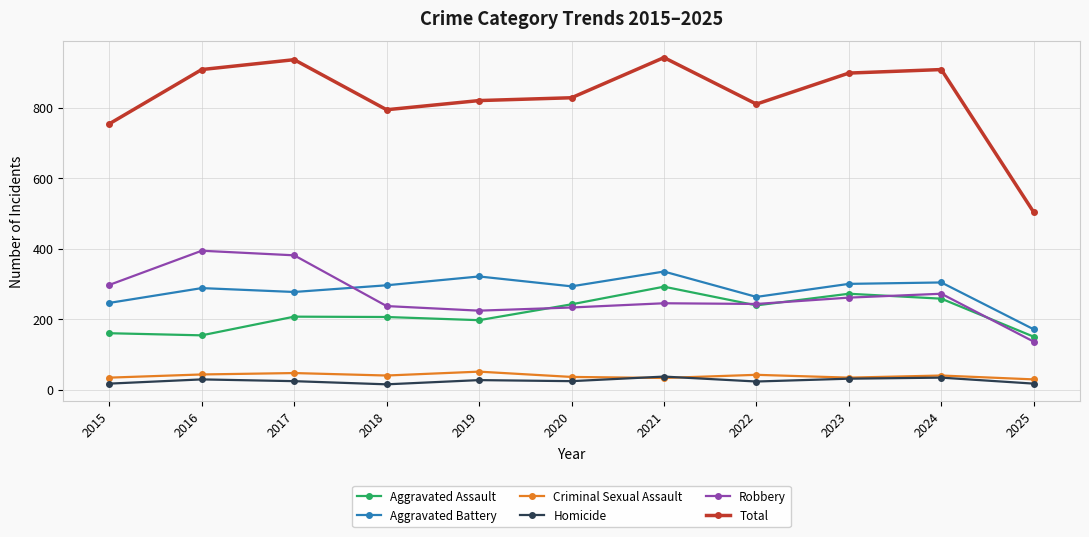

True or false: Total and Robbery cross at least once.

False